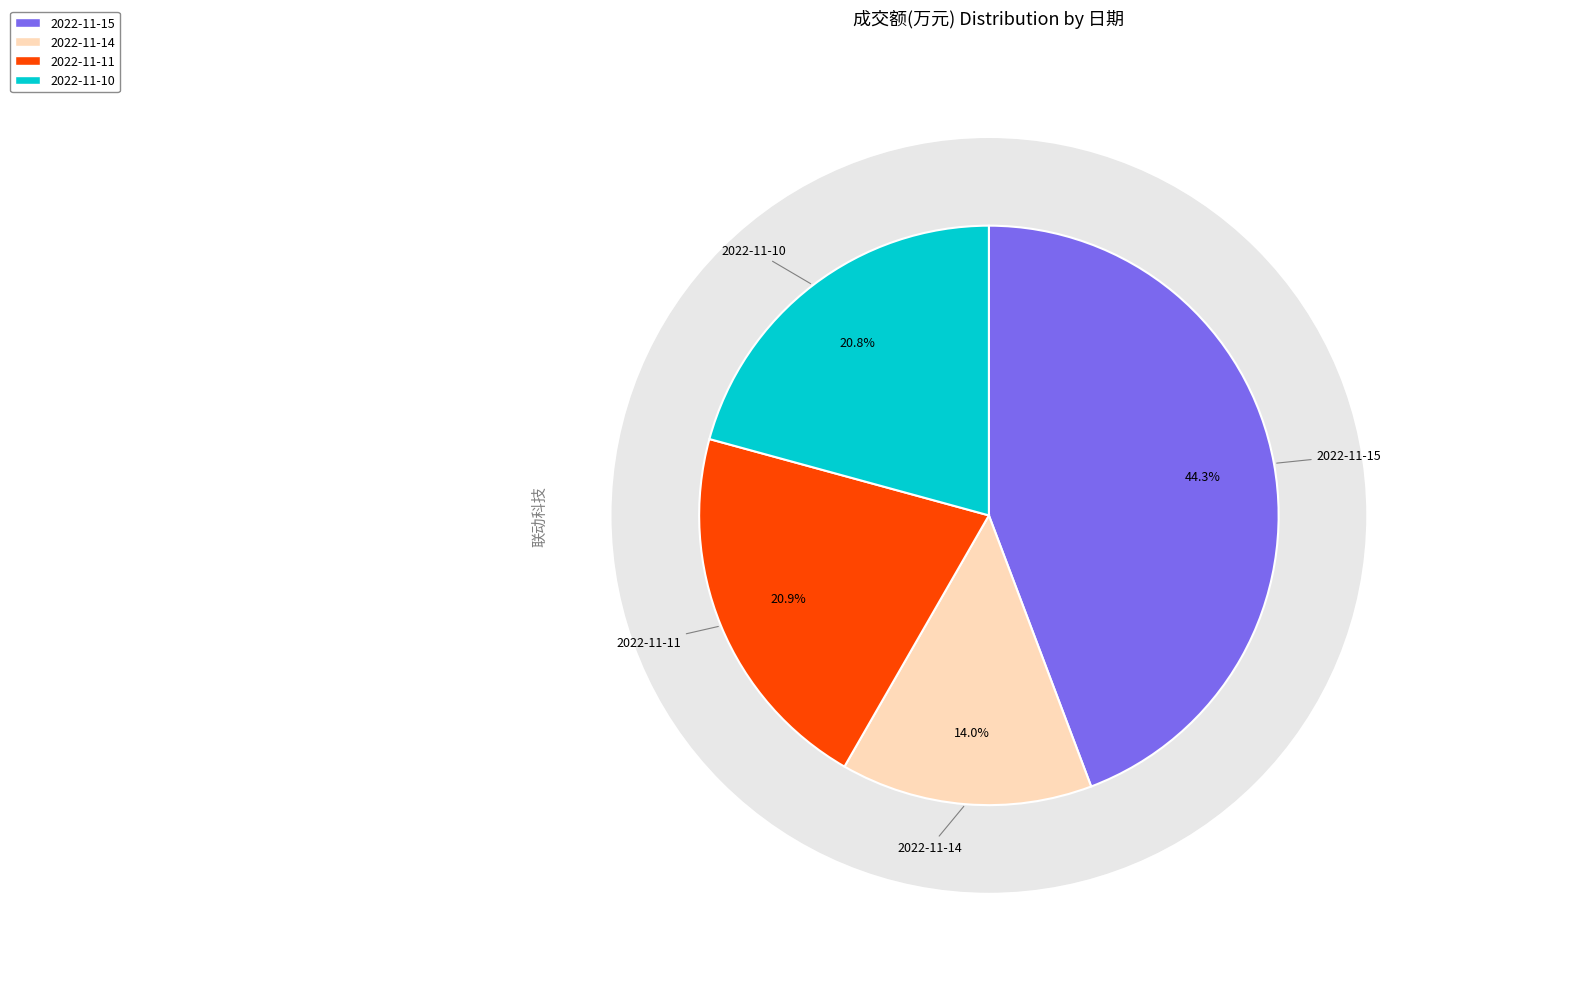

Which category has the smallest portion of the pie?

2022-11-14